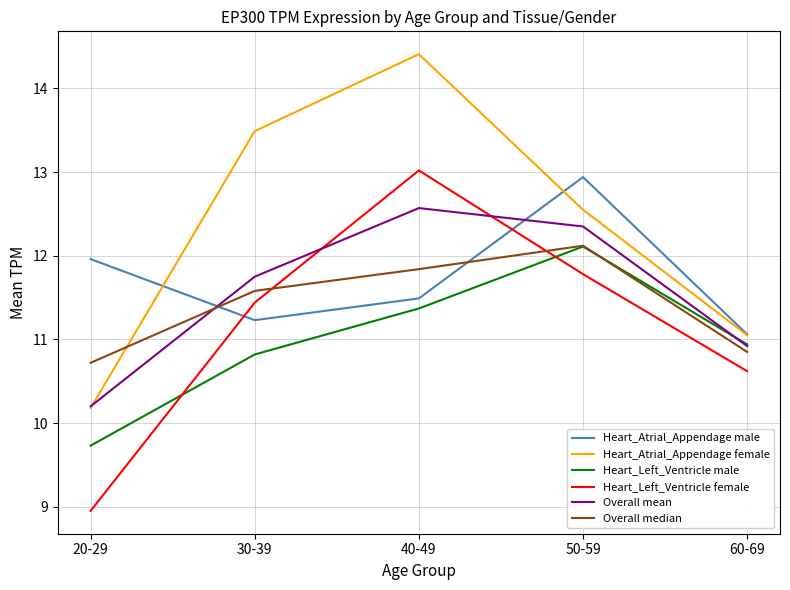

What is the approximate value of Heart_Left_Ventricle female at 50-59?

11.8